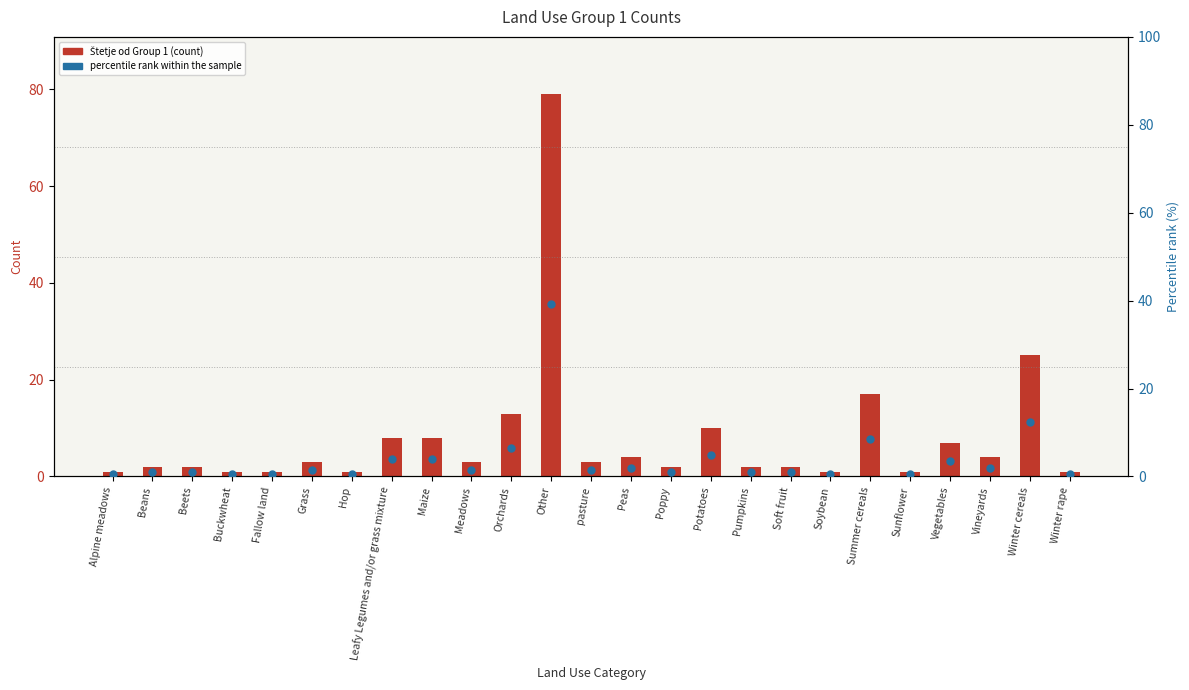

What are all the series names shown in the legend?

Štetje od Group 1, percentile rank within the sample